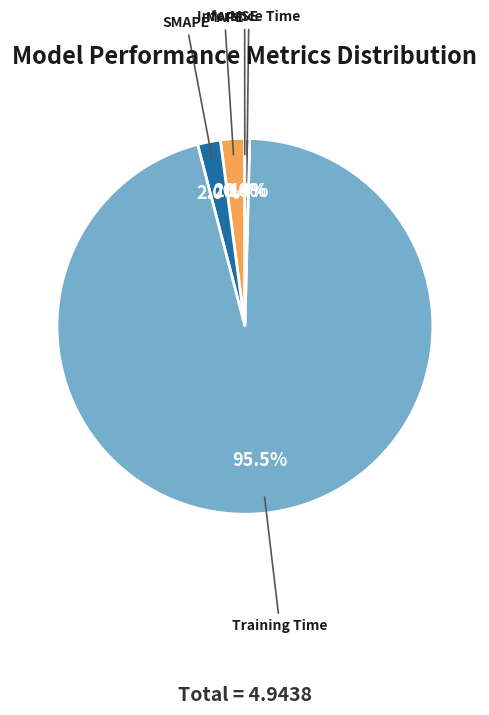

Does SMAPE represent more than half of the total?

No